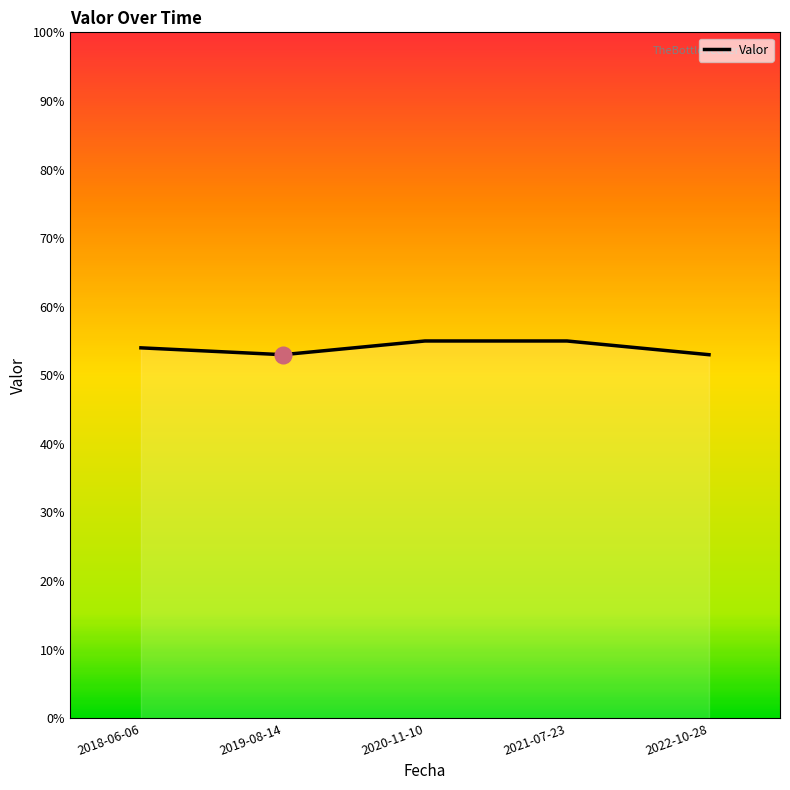

Which category has the lowest value across all series?

2019-08-14